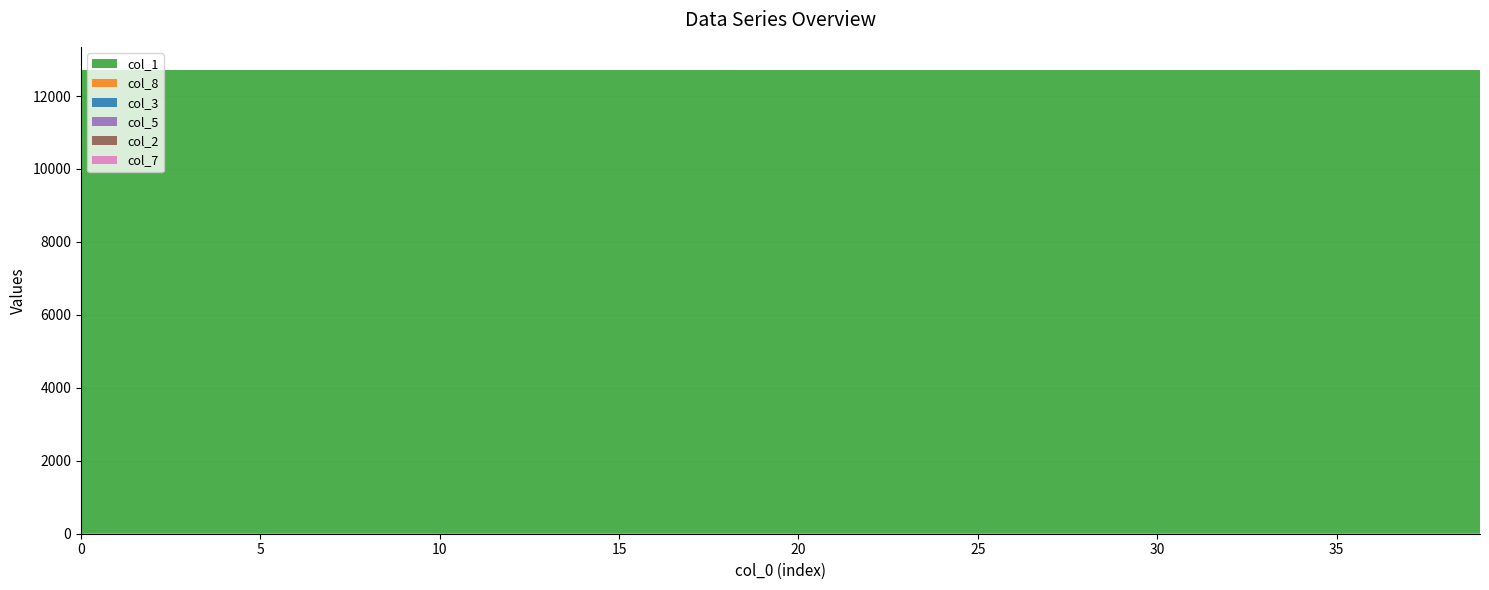

Reading left to right, what are all the values shown in this chart?

col_1: 0=12713.0	1=12712.9	2=12712.9	3=12712.9	4=12712.9	5=12712.9	6=12712.9	7=12712.9	8=12712.8	9=12712.8	10=12712.8	11=12712.8	12=12712.8	13=12712.8	14=12712.8	15=12712.8	16=12712.7	17=12712.7	18=12712.7	19=12712.7	20=12712.7	21=12712.7	22=12712.7	23=12712.6	24=12712.6	25=12712.6	26=12712.6	27=12712.6	28=12712.6	29=12712.6	30=12712.5	31=12712.5	32=12712.5	33=12712.5	34=12712.5	35=12712.5	36=12712.5	37=12712.5	38=12712.5	39=12712.4
col_8: 0=0.0	1=0.0	2=0.0	3=0.0	4=0.0	5=0.0	6=0.0	7=0.1	8=0.1	9=0.1	10=0.1	11=0.1	12=0.1	13=0.1	14=0.1	15=0.2	16=0.2	17=0.2	18=0.2	19=0.2	20=0.2	21=0.2	22=0.2	23=0.3	24=0.3	25=0.3	26=0.3	27=0.3	28=0.3	29=0.3	30=0.3	31=0.4	32=0.4	33=0.4	34=0.4	35=0.4	36=0.4	37=0.4	38=0.5	39=0.5
col_3: 0=0.0	1=0.1	2=0.1	3=0.1	4=0.1	5=0.1	6=0.1	7=0.1	8=0.1	9=0.1	10=0.1	11=0.1	12=0.1	13=0.1	14=0.1	15=0.1	16=0.1	17=0.1	18=0.1	19=0.1	20=0.1	21=0.1	22=0.1	23=0.1	24=0.1	25=0.1	26=0.1	27=0.1	28=0.1	29=0.1	30=0.1	31=0.1	32=0.1	33=0.1	34=0.1	35=0.1	36=0.1	37=0.1	38=0.1	39=0.1
col_5: 0=0.0	1=0.0	2=0.0	3=0.0	4=0.0	5=0.0	6=0.0	7=0.0	8=0.0	9=0.0	10=0.0	11=0.0	12=0.0	13=0.0	14=0.0	15=0.0	16=0.0	17=0.0	18=0.0	19=0.0	20=0.0	21=0.0	22=0.0	23=0.0	24=0.0	25=0.0	26=0.0	27=0.0	28=0.0	29=0.0	30=0.0	31=0.0	32=0.0	33=0.0	34=0.0	35=0.0	36=0.0	37=0.0	38=0.0	39=0.0
col_2: 0=0.0	1=0.0	2=0.0	3=0.0	4=0.0	5=0.0	6=0.0	7=0.0	8=0.0	9=0.0	10=0.0	11=0.0	12=0.0	13=0.0	14=0.0	15=0.0	16=0.0	17=0.0	18=0.0	19=0.0	20=0.0	21=0.0	22=0.0	23=0.0	24=0.0	25=0.0	26=0.0	27=0.0	28=0.0	29=0.0	30=0.0	31=0.0	32=0.0	33=0.0	34=0.0	35=0.0	36=0.0	37=0.0	38=0.0	39=0.0
col_7: 0=0.0	1=0.0	2=0.0	3=0.0	4=0.0	5=0.0	6=0.0	7=0.0	8=0.0	9=0.0	10=0.0	11=0.0	12=0.0	13=0.0	14=0.0	15=0.0	16=0.0	17=0.0	18=0.0	19=0.0	20=0.0	21=0.0	22=0.0	23=0.0	24=0.0	25=0.0	26=0.0	27=0.0	28=0.0	29=0.0	30=0.0	31=0.0	32=0.0	33=0.0	34=0.0	35=0.0	36=0.0	37=0.0	38=0.0	39=0.0